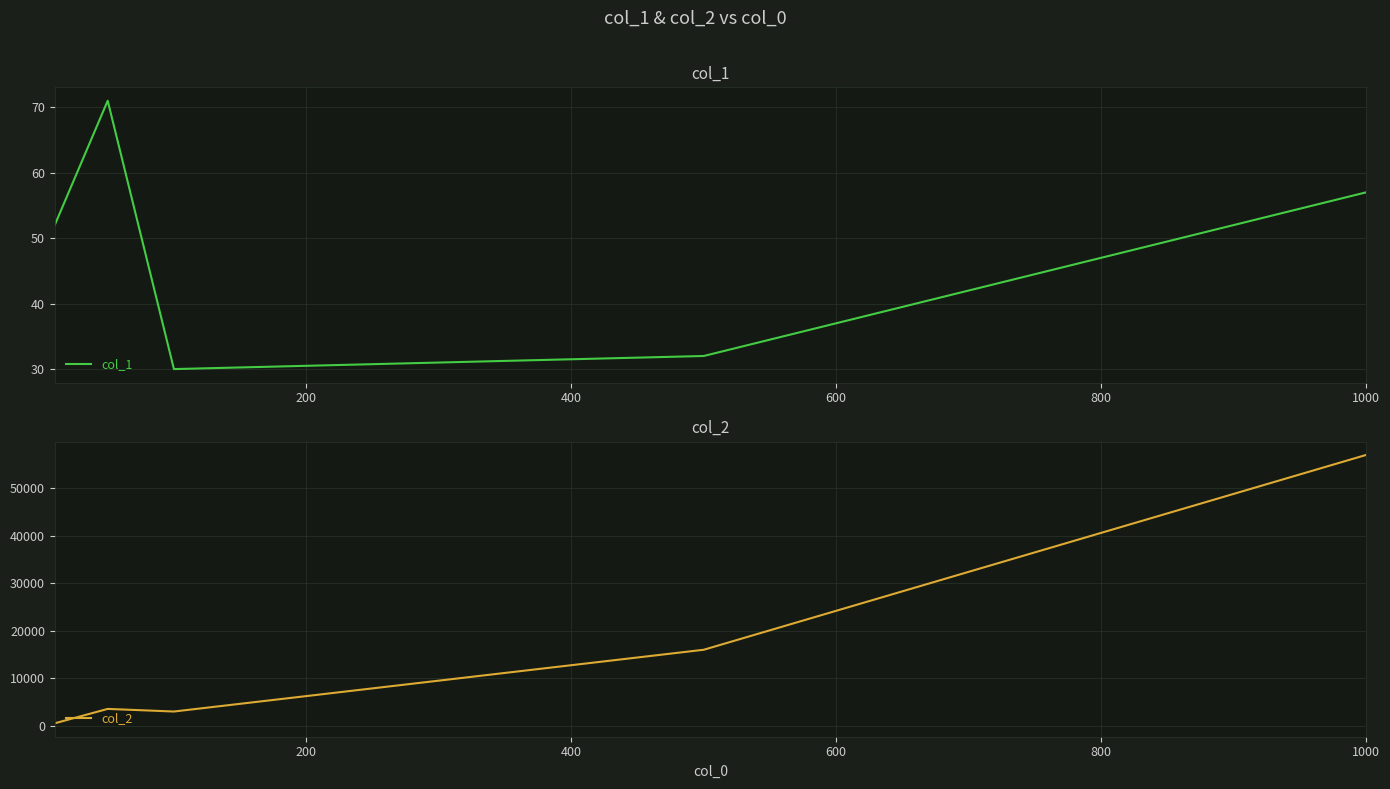

Which series has the largest total across all categories?

col_2